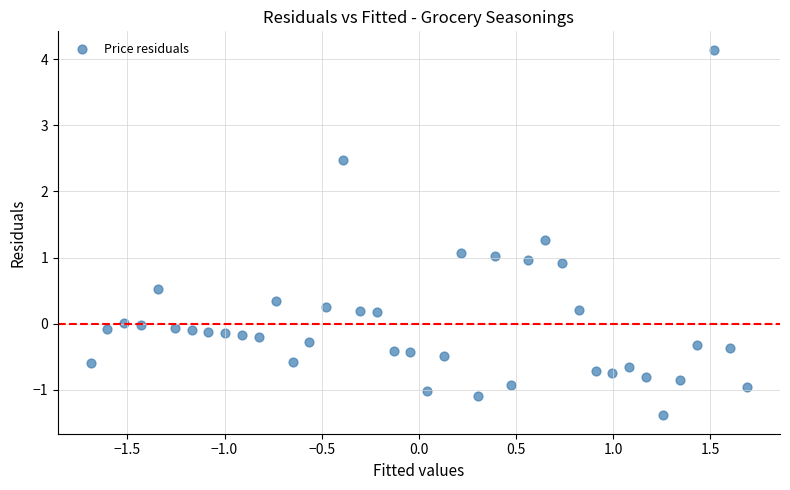

What is the range of Y values (max minus min)?

5.5